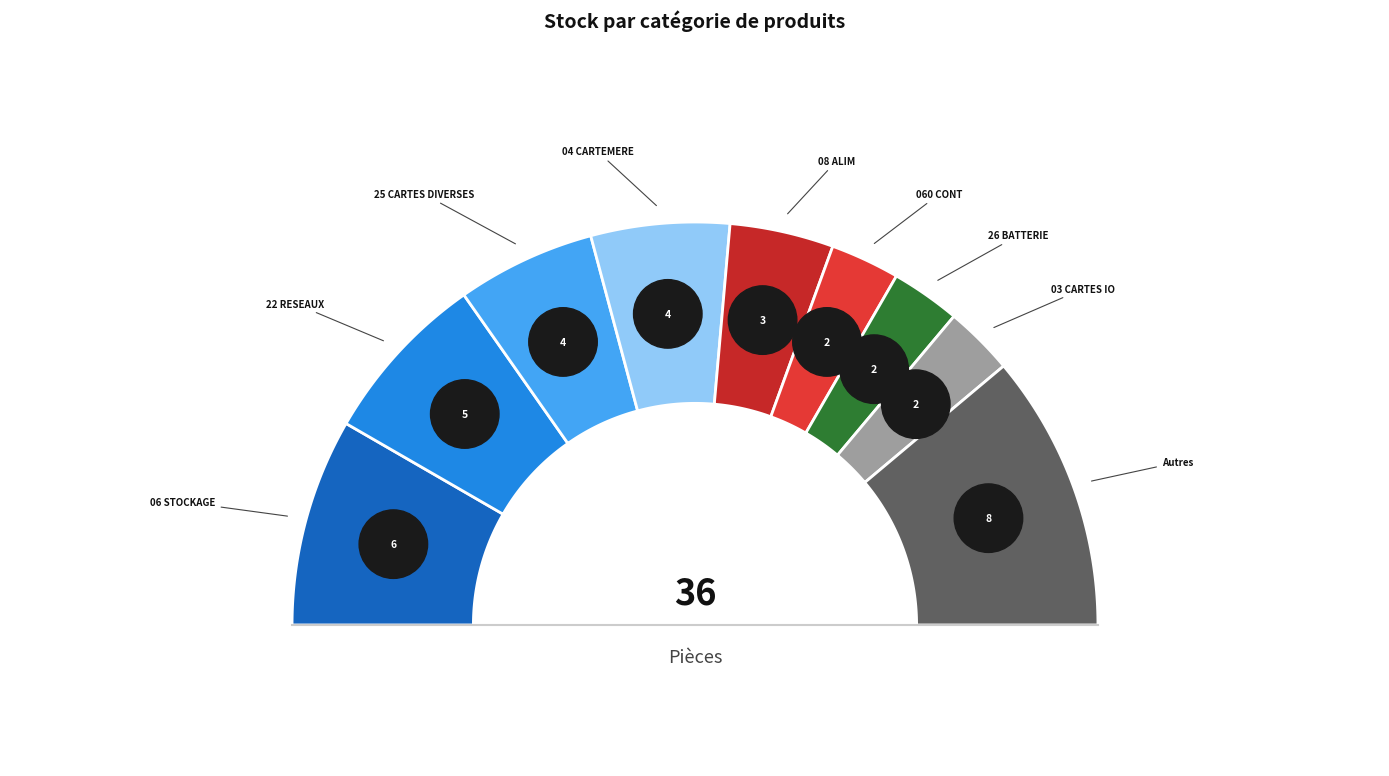

Is it true that 1004_CARTEMERE is 18% of the pie?

False